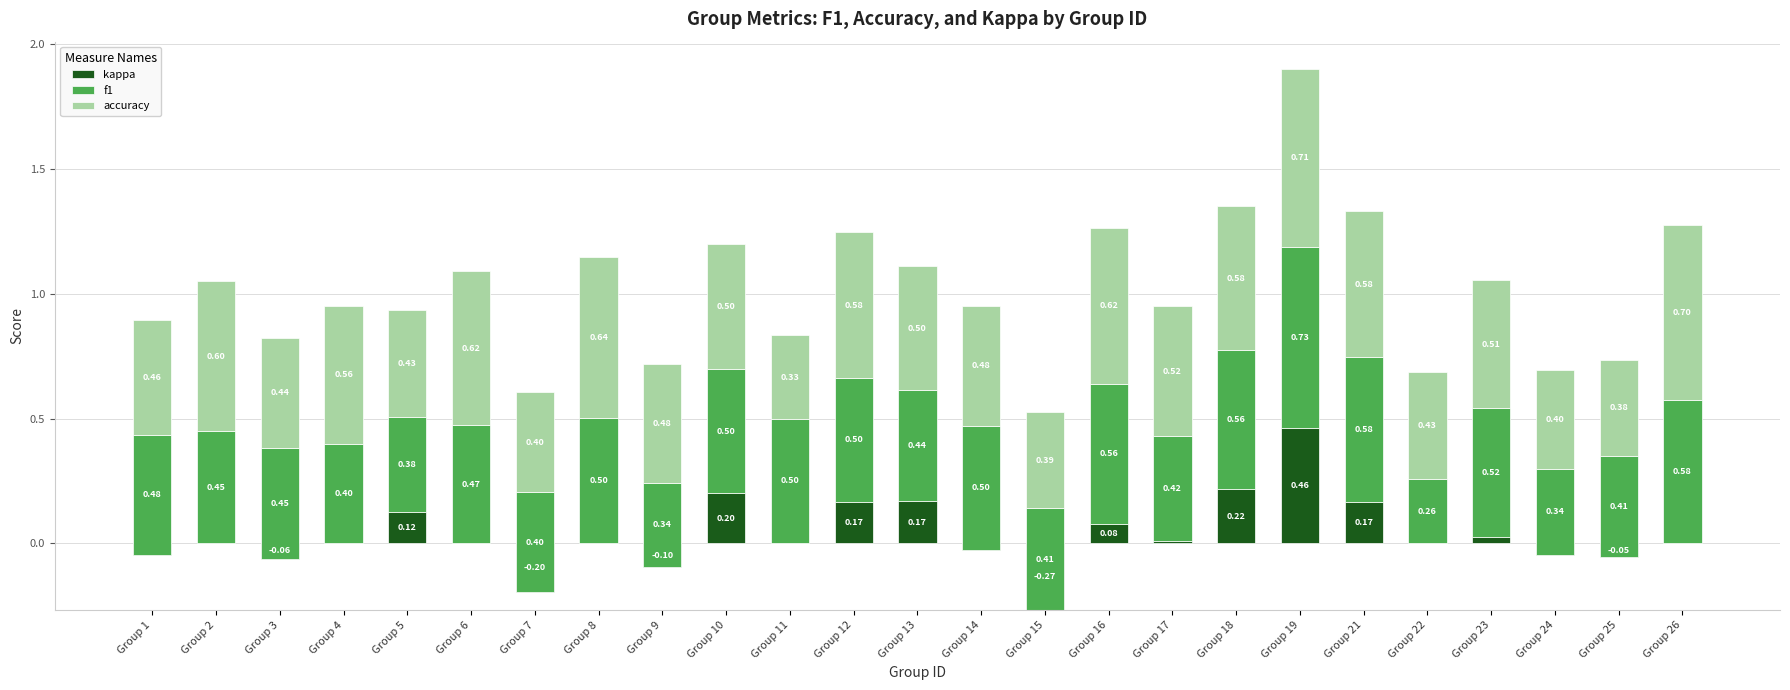

Which series has the largest range (max minus min)?

kappa